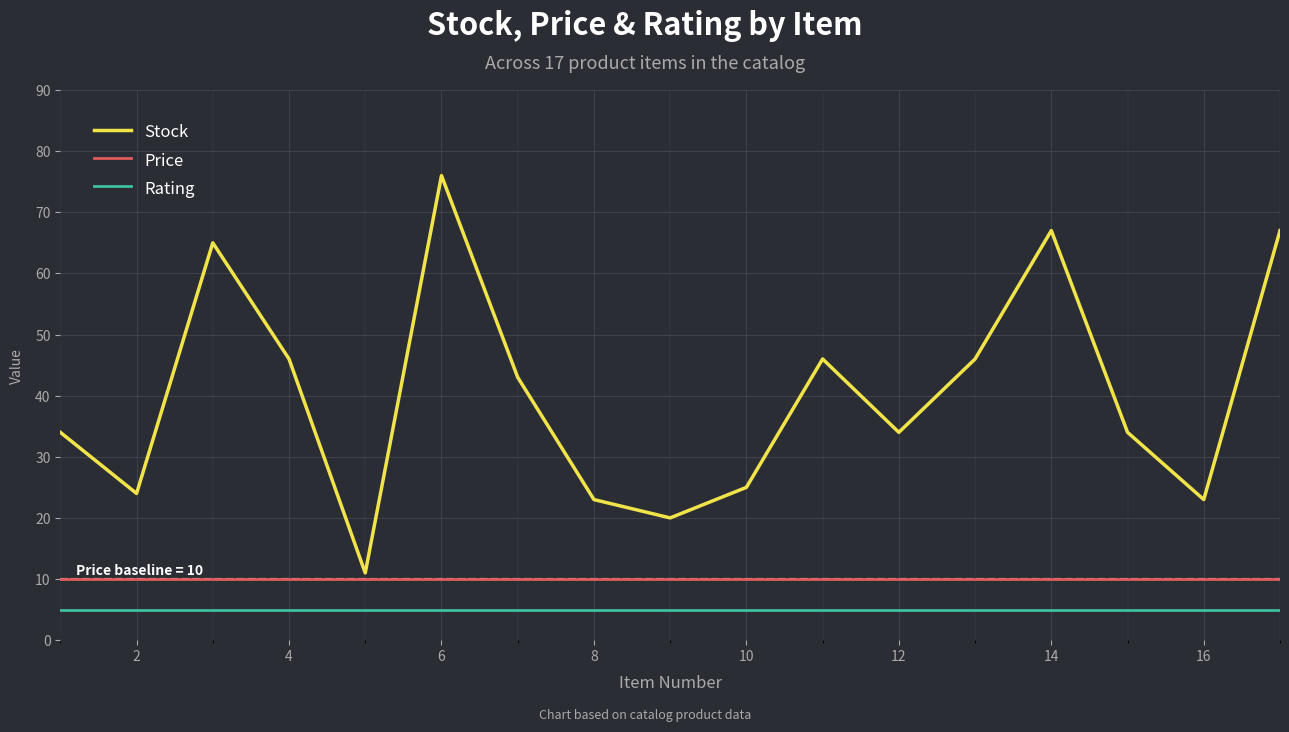

Which series has the largest total across all categories?

Stock